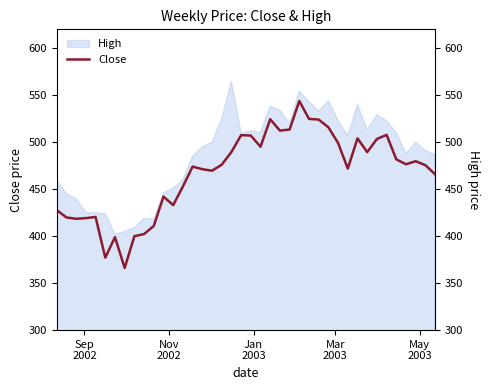

What is the difference between the second highest and minimum values?

158.6